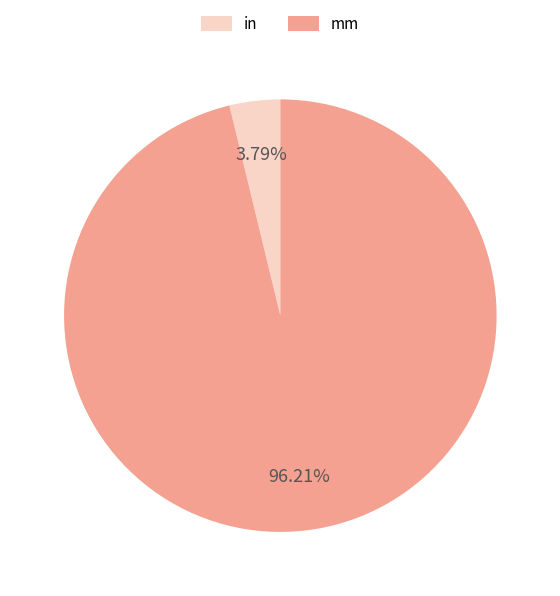

To the nearest percent, what is the combined percentage of mm and in?

100%